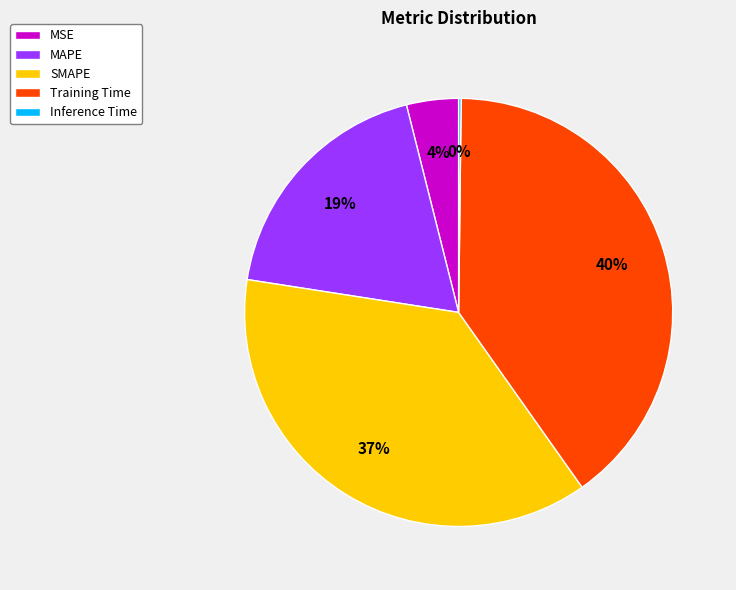

What is the largest slice in the pie chart?

Training Time